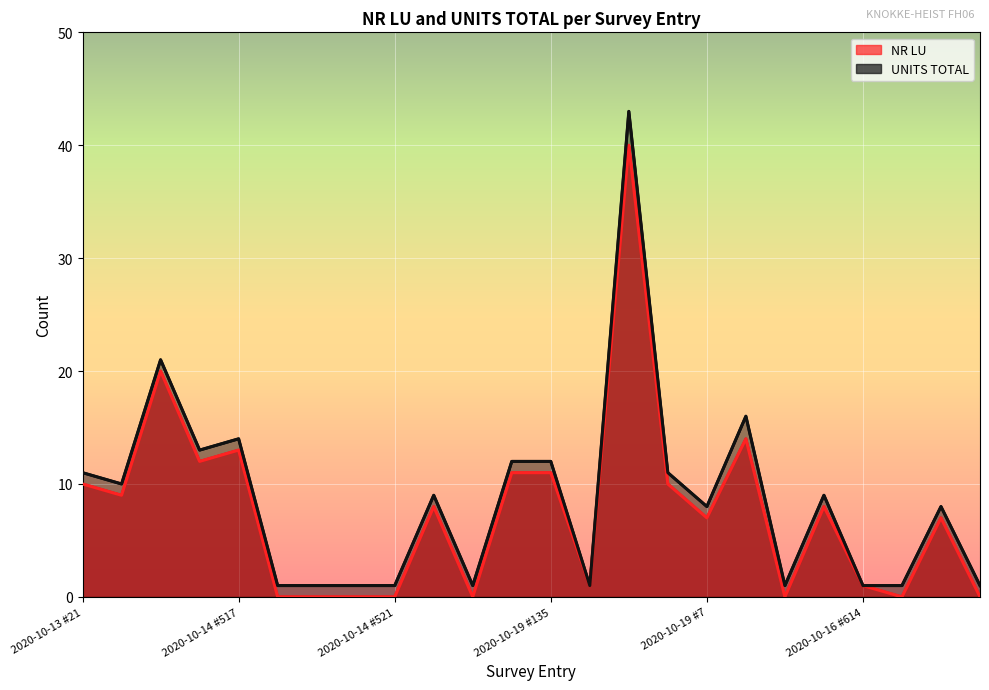

What is the difference between the maximum and second lowest values in the UNITS TOTAL series?

42